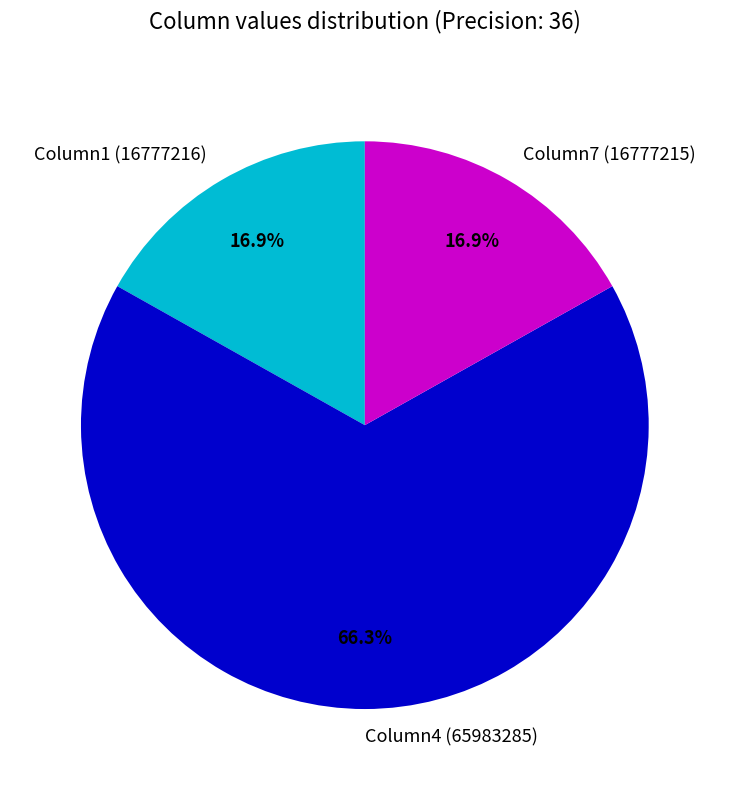

To the nearest percent, what is the average slice percentage?

33%